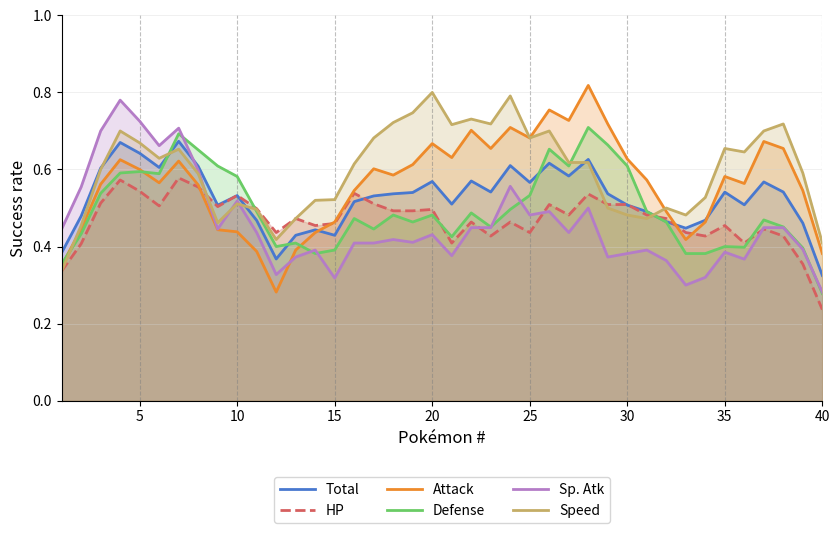

True or false: Sp. Atk has a value of 0.4 at 40.

False